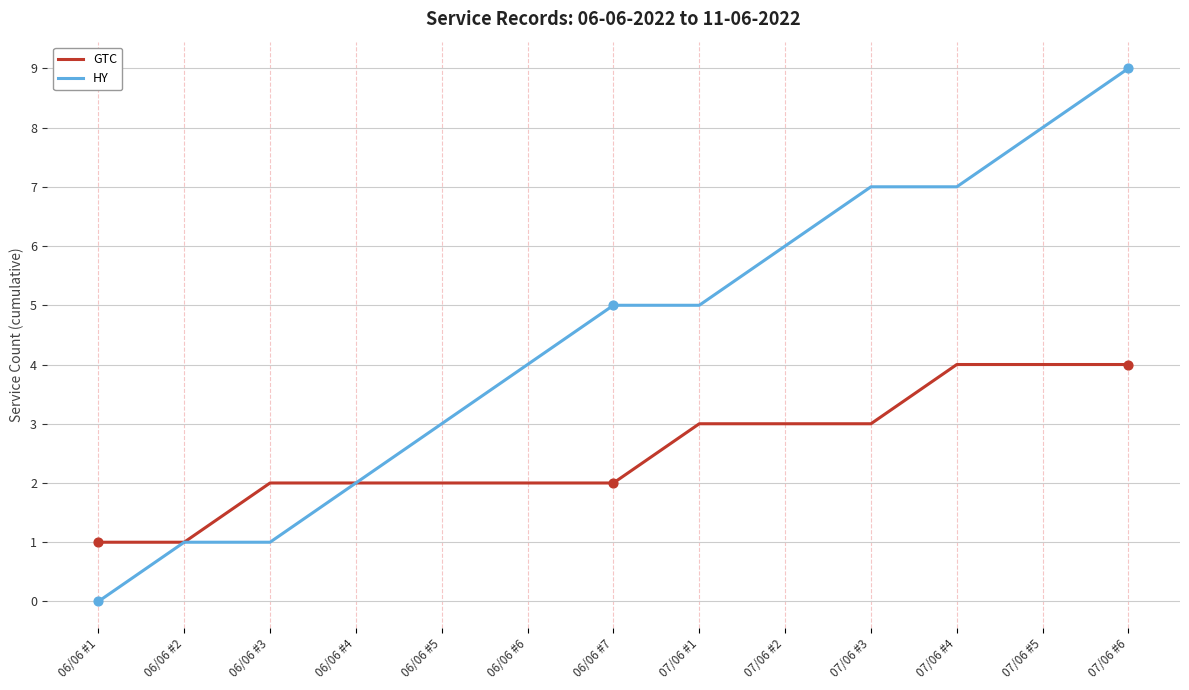

What is the total value across all series at 06/06 #7?

7